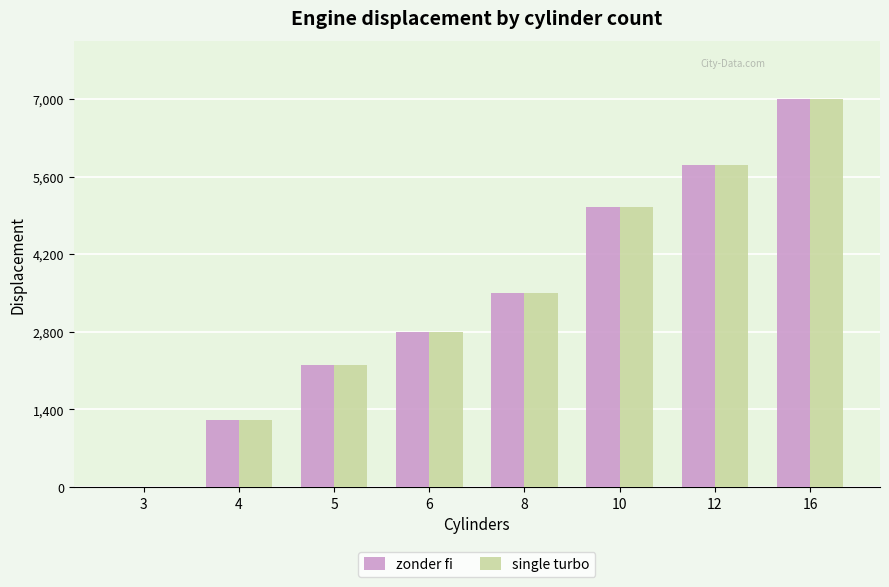

Which label corresponds to the largest value in the chart?

16